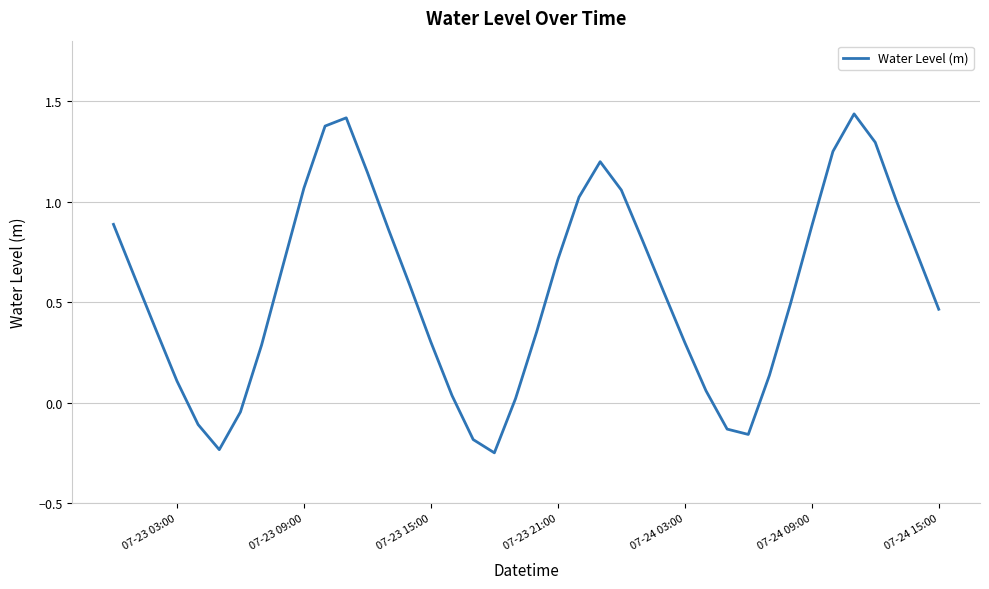

What is the difference between the maximum and minimum values?

1.7